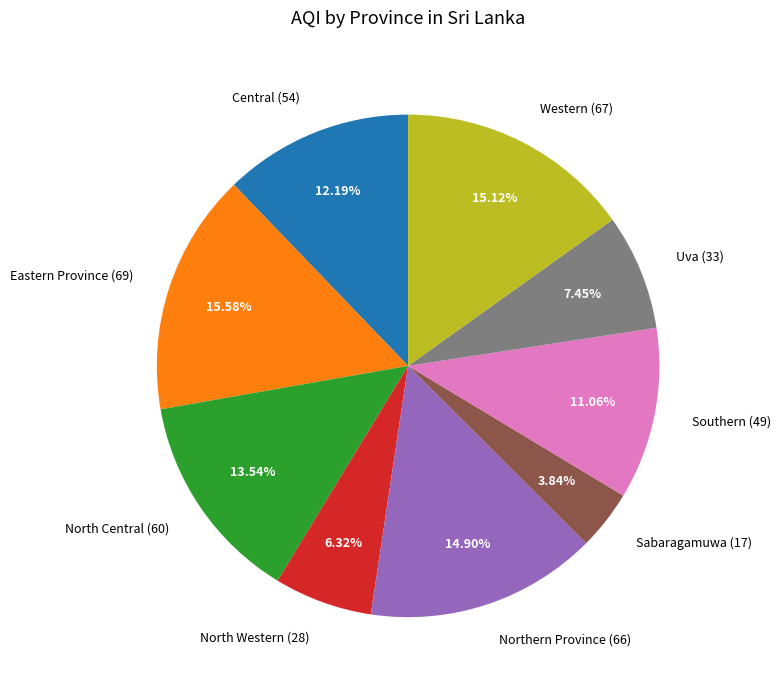

To the nearest percent, what is the difference between the Northern Province and Southern slice percentages?

4%